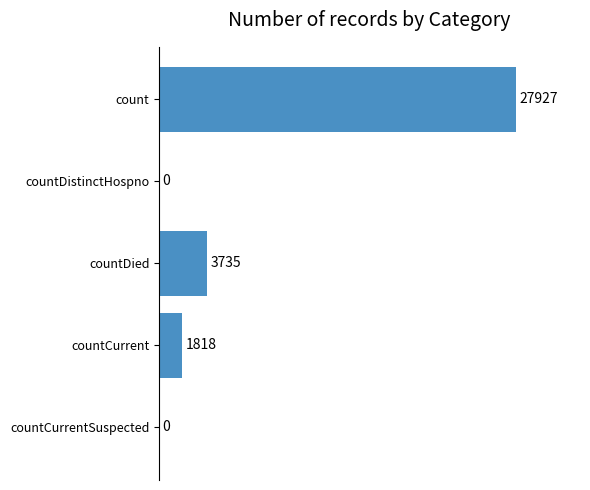

Reading top to bottom, list all the values displayed in this chart.

count=27927	countDistinctHospno=0	countDied=3735	countCurrent=1818	countCurrentSuspected=0